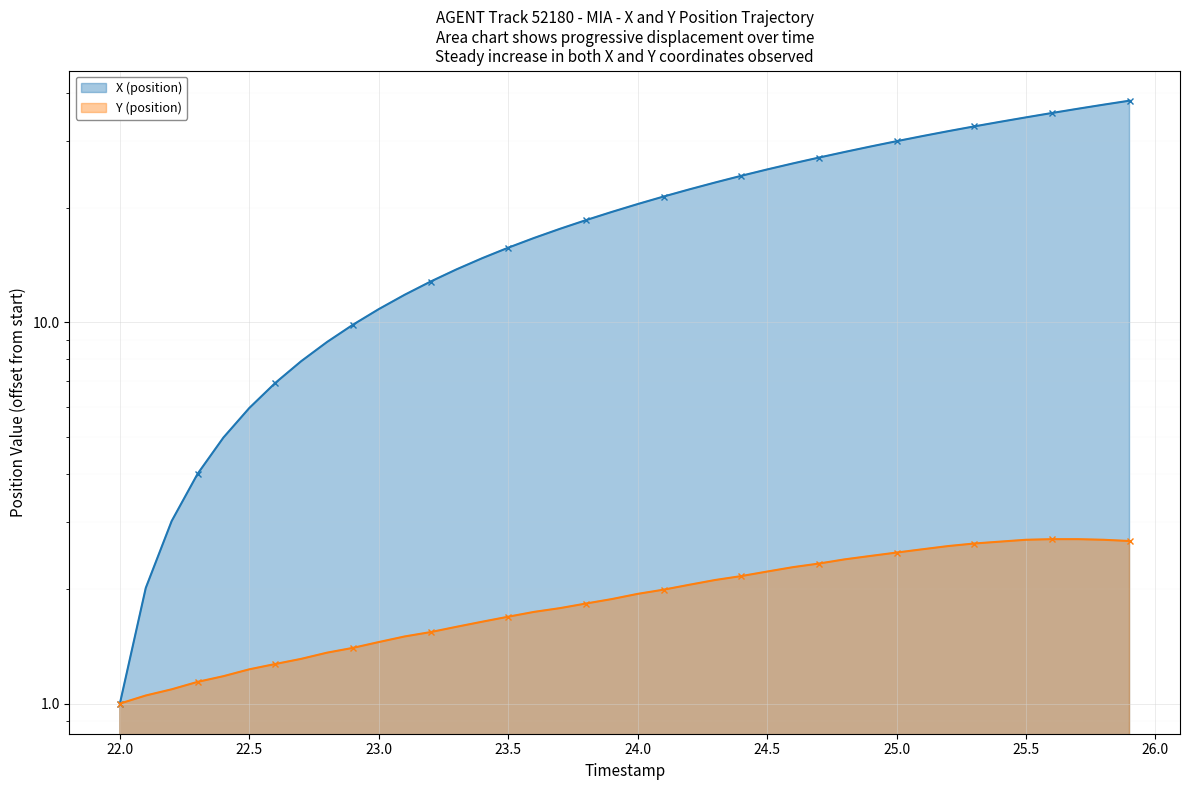

How many values in the X (position) series exceed 20?

20